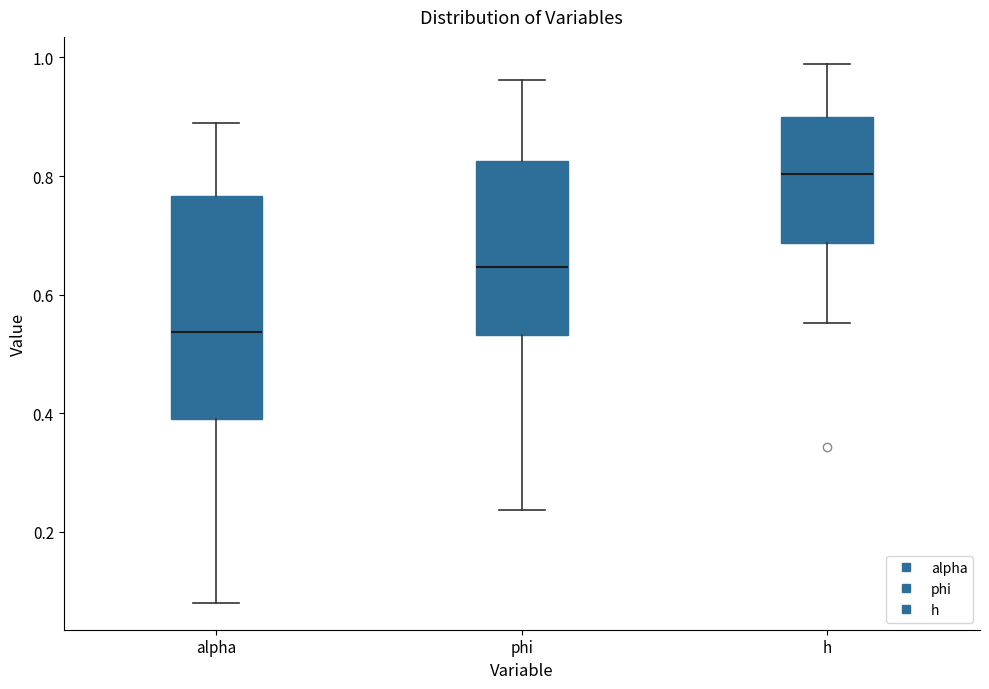

Where is the lower edge of the box for h on the y-axis? The values are not printed on the chart, so give them approximately, as read against the axis.

0.68